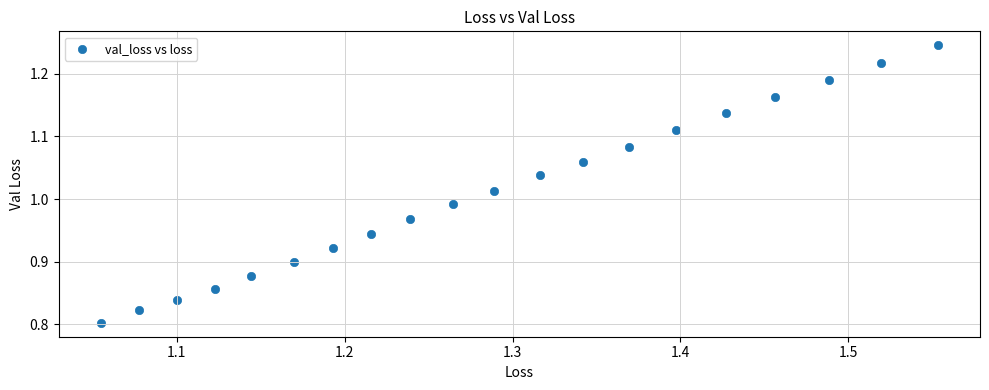

What is the range of Y values (max minus min)?

0.4